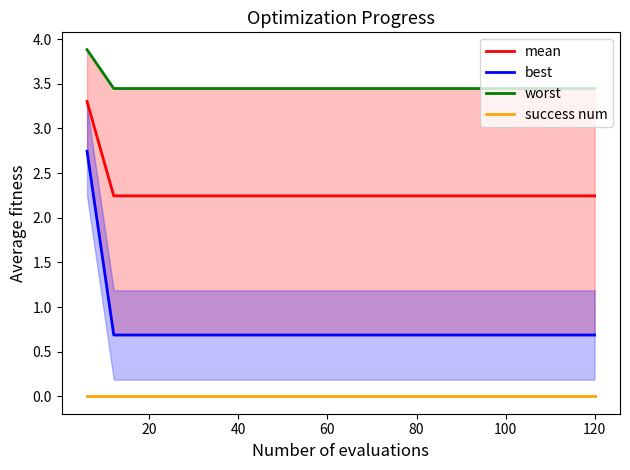

Rank the series by their maximum value, from highest to lowest.

worst, mean, best, success num